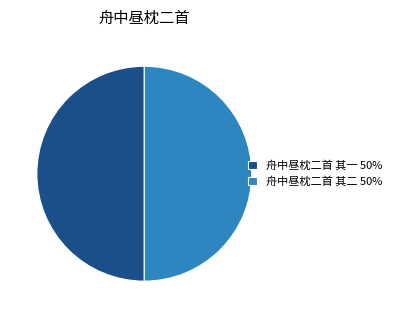

What is the ratio of the value at 舟中昼枕二首 其二 50% to the value at 舟中昼枕二首 其一 50%?

1.0